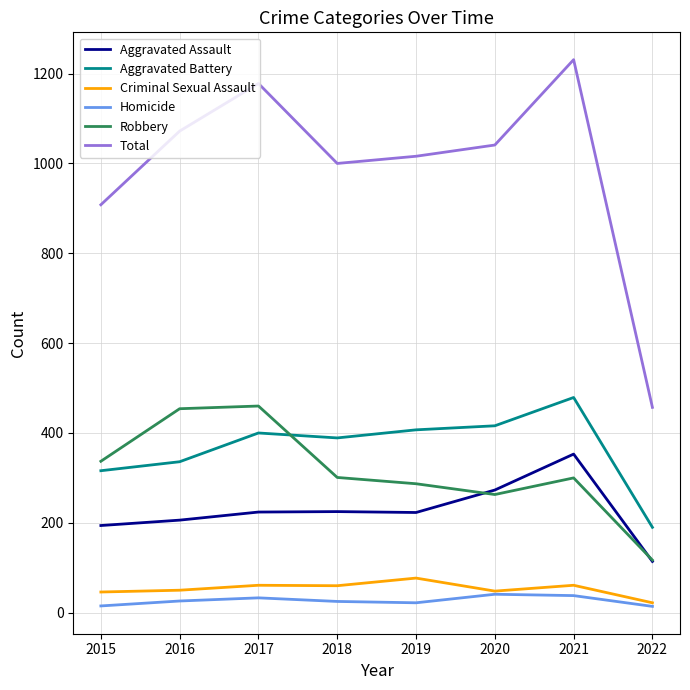

The value of Total at 2017 is 1716. True or false?

False